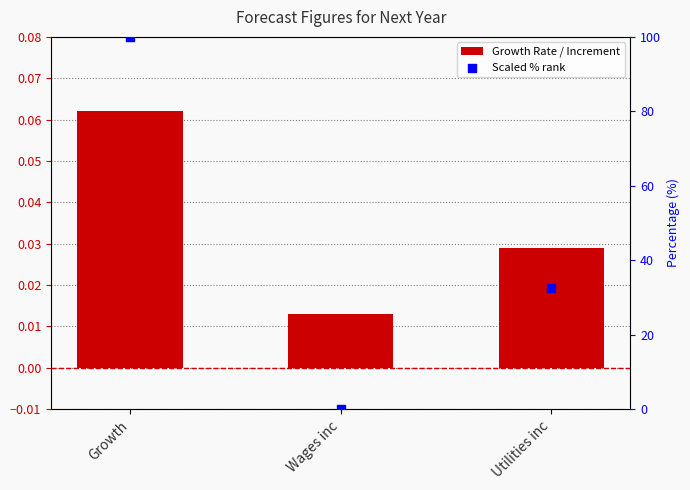

Which series has the largest total across all categories?

Scaled % rank